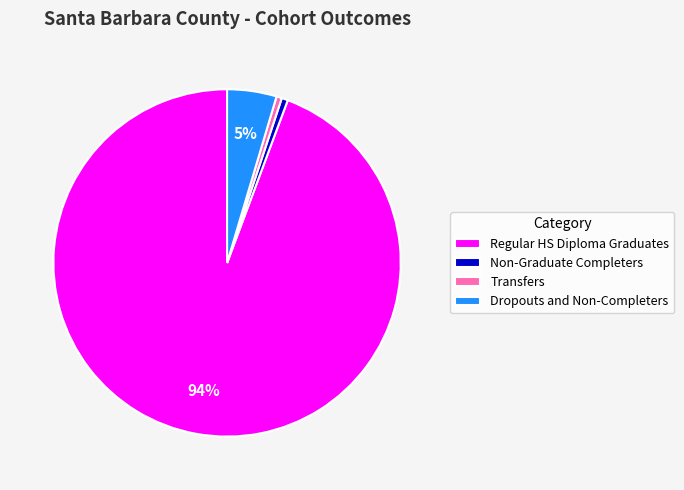

Which slice is the largest?

Regular HS Diploma Graduates